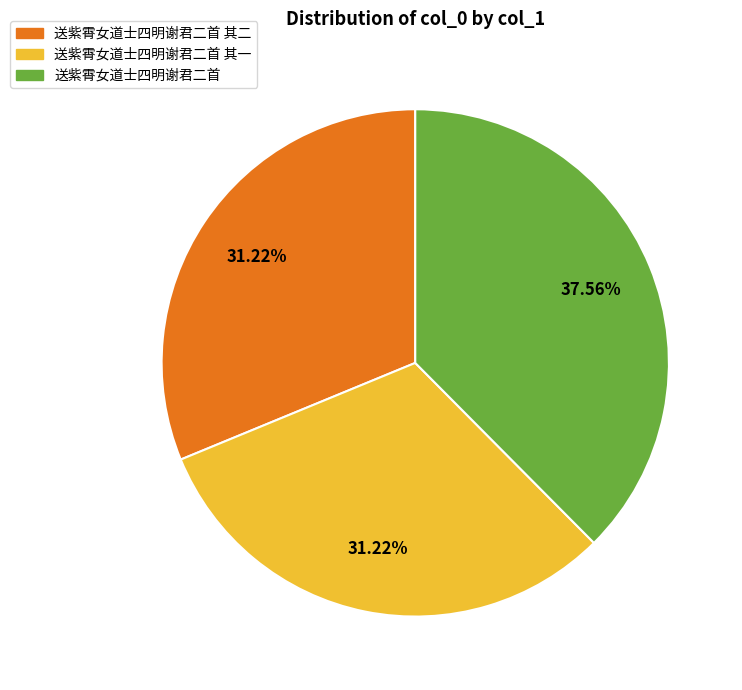

Does any single category account for the majority?

No